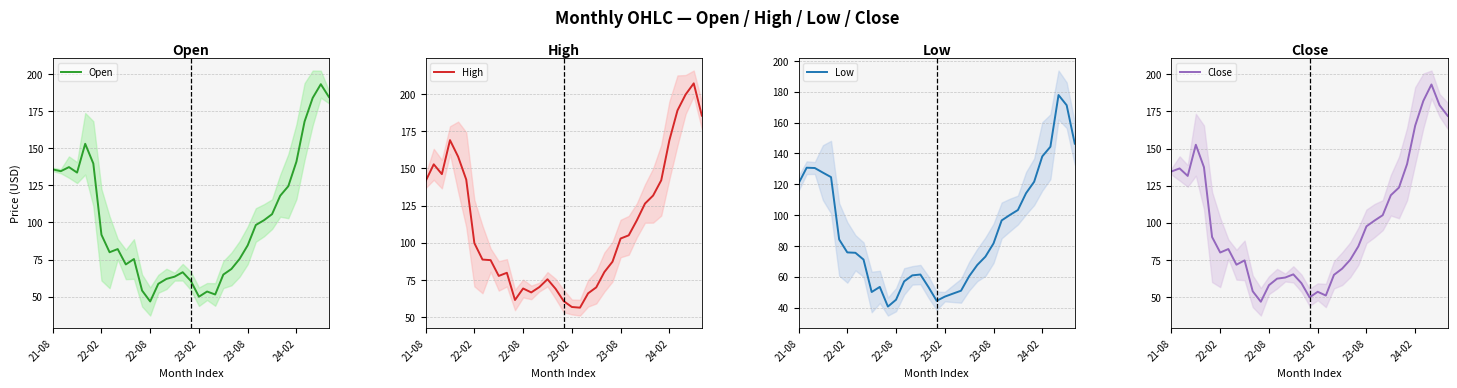

What is the difference between the maximum and second lowest values in the Close series?

143.4